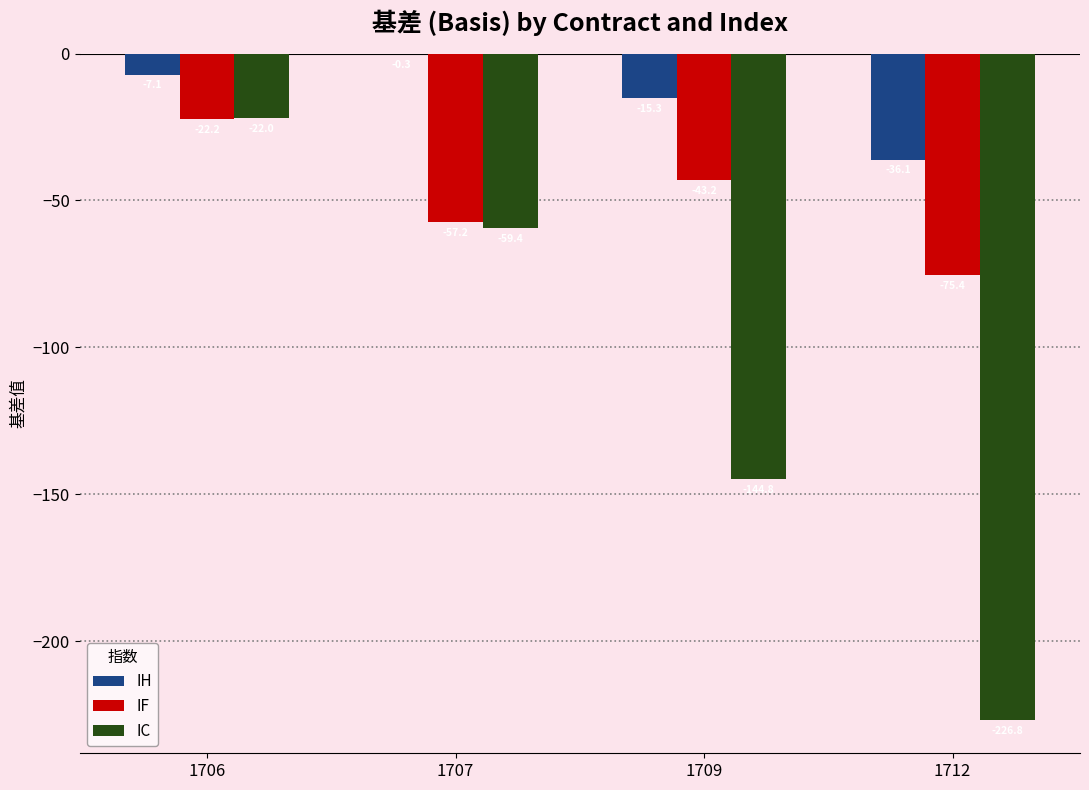

Is it true that IC equals -144.8 at 1709?

True